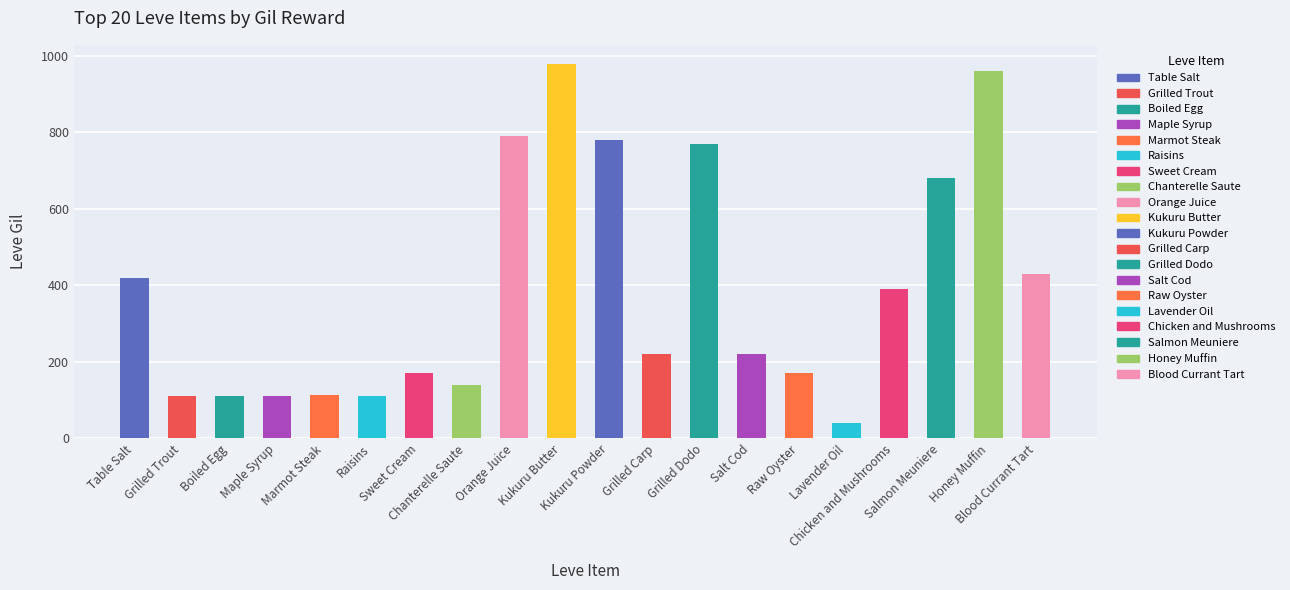

How many values are below 220?

9